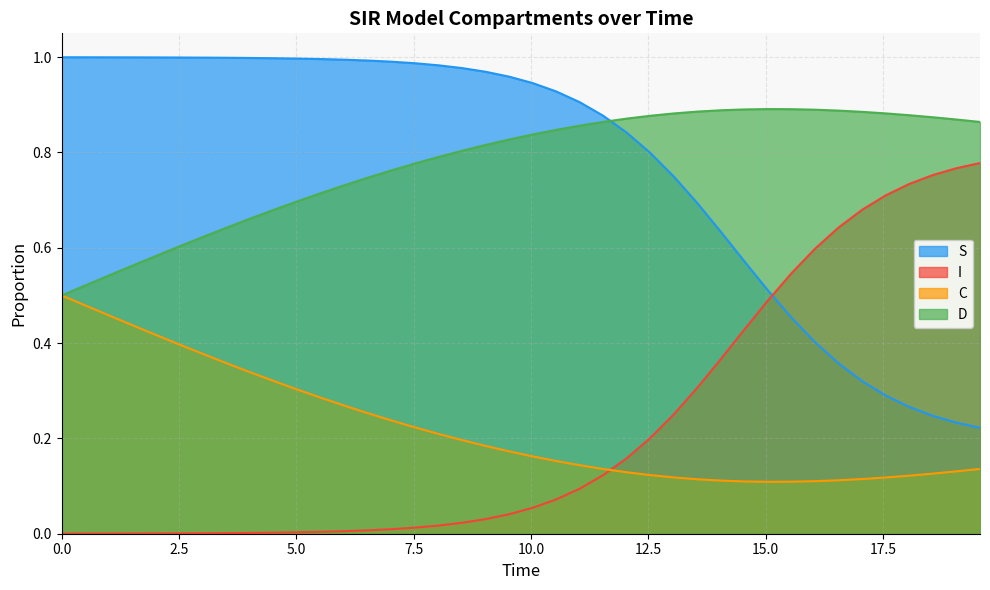

Rank the series by their maximum value, from highest to lowest.

S, D, I, C